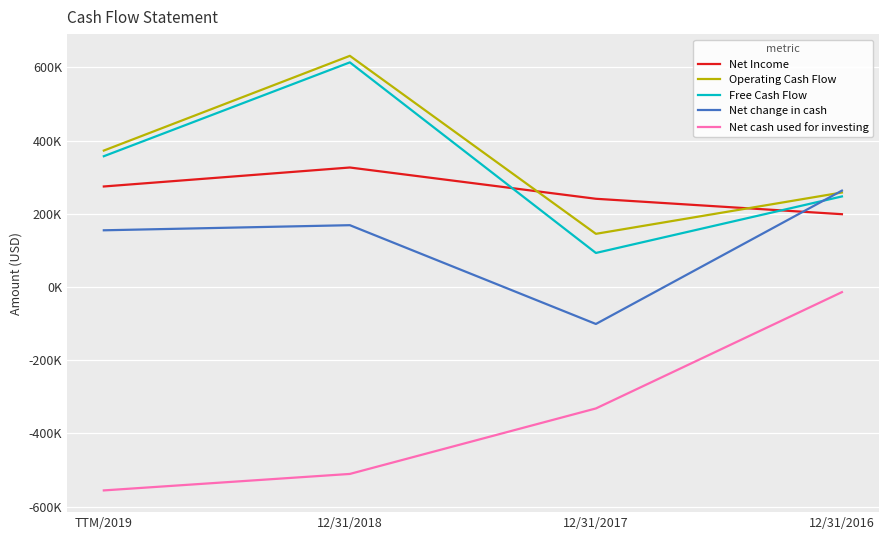

At which category does the chart reach its peak across all series?

12/31/2018